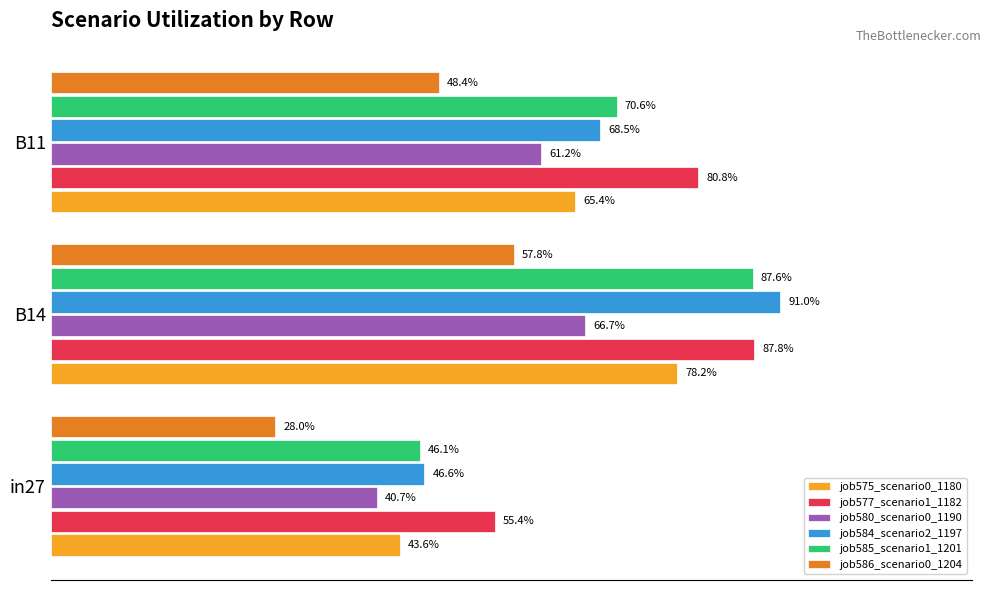

Count the job580_scenario0_1190 values in the range 0 to 1.

3